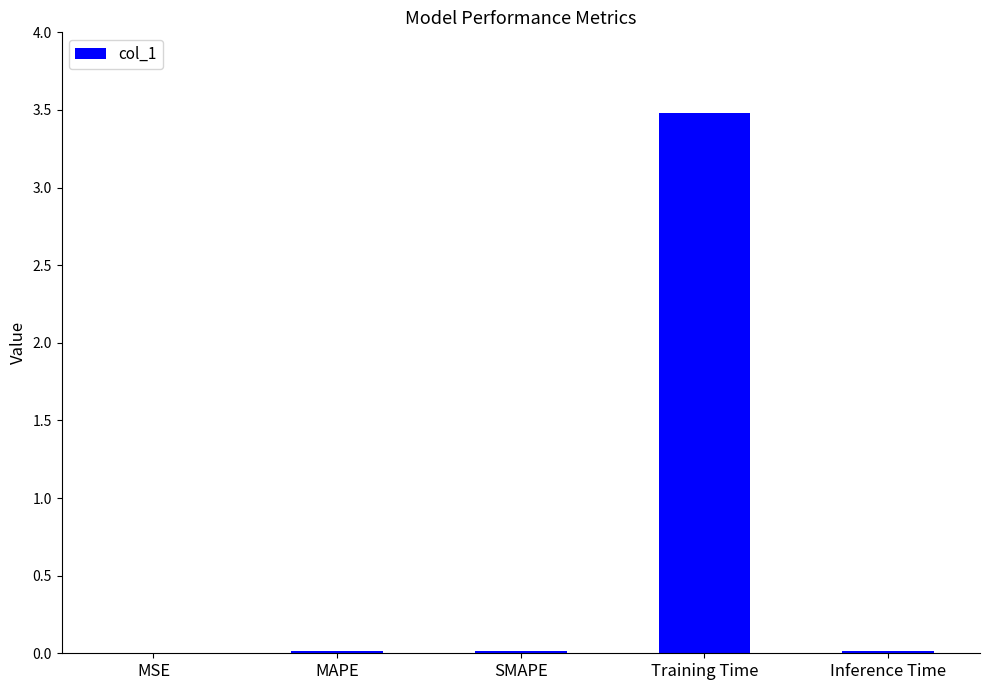

Which label corresponds to the largest value in the chart?

Training Time